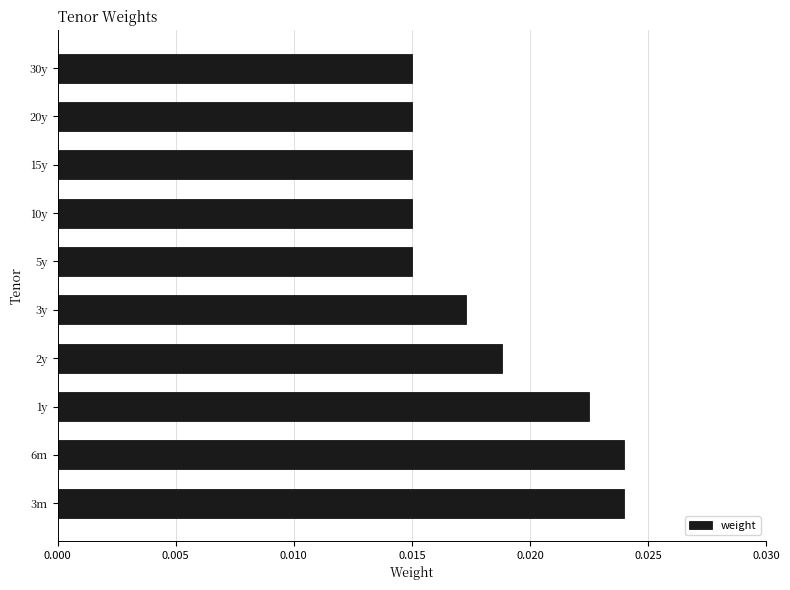

Which has a higher value, 20y or 6m?

6m